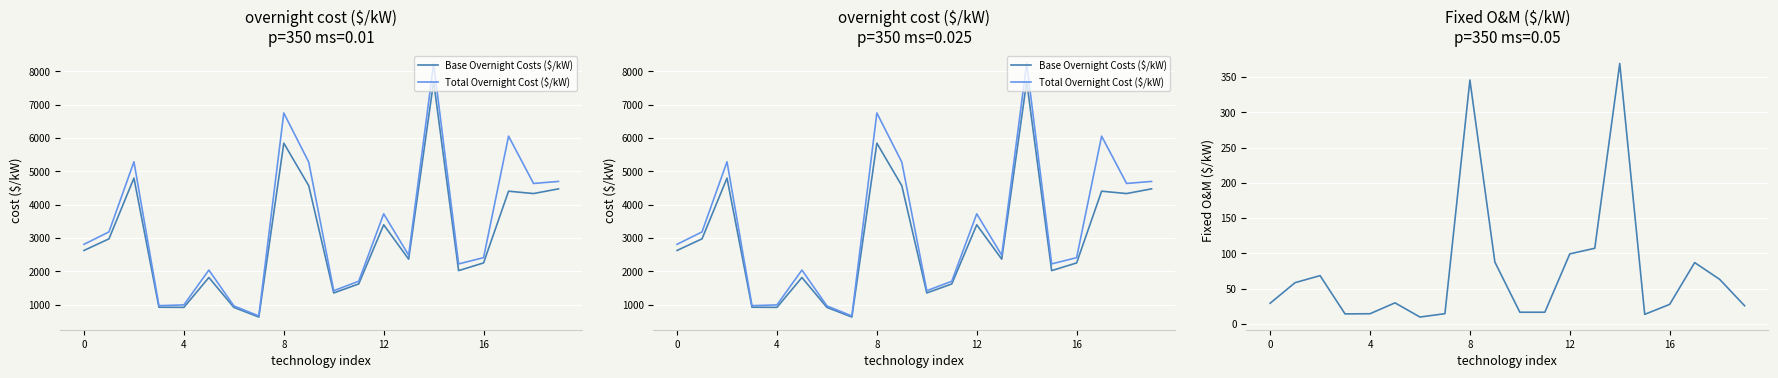

At which category is the sum across all series the highest?

14